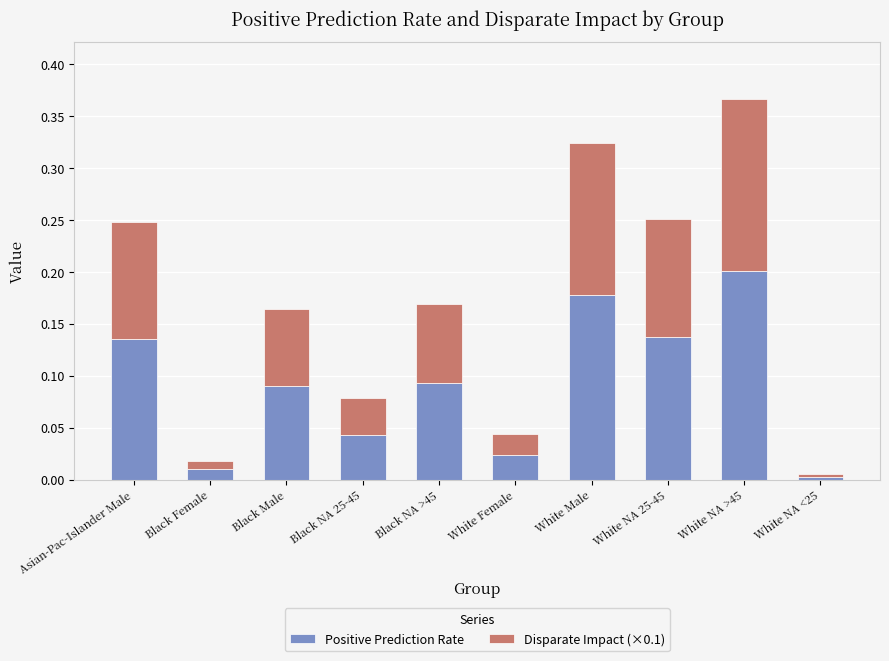

At which category is the sum across all series the highest?

White NA >45